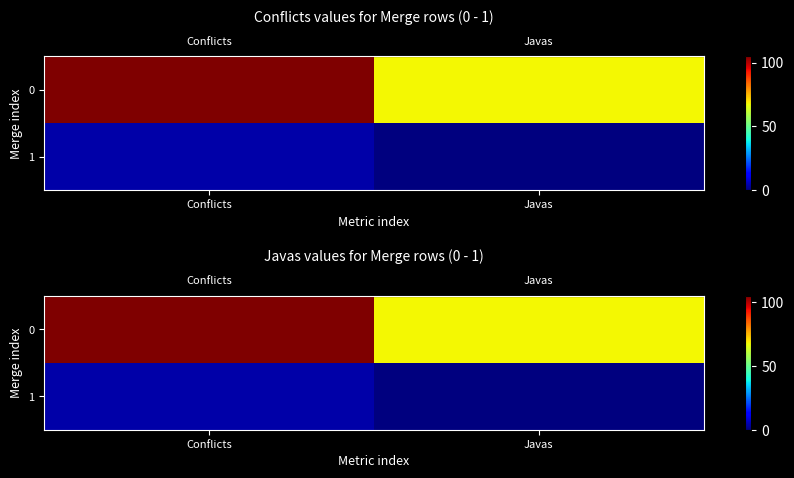

Which category has the highest value across all series?

Conflicts